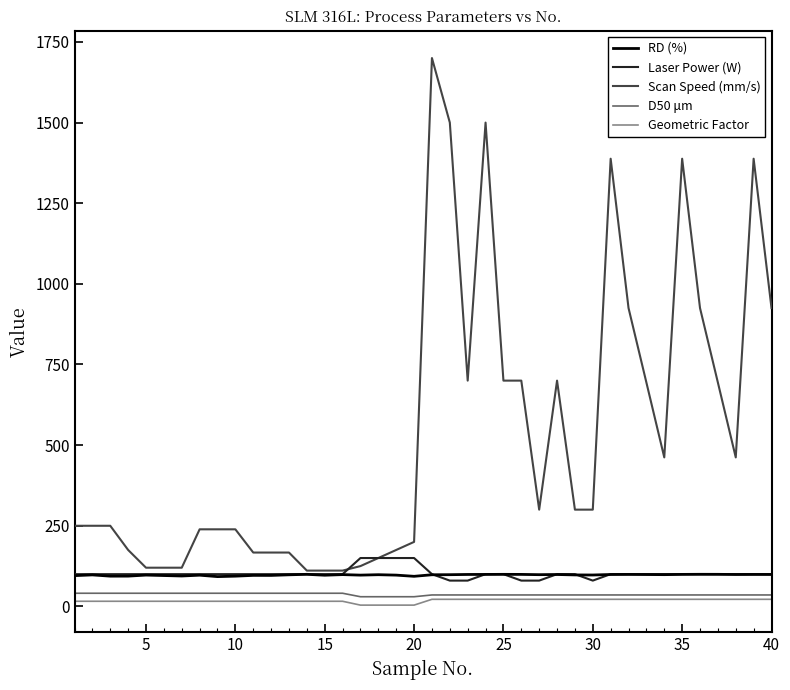

Does the chart display data point markers on the line(s)?

No